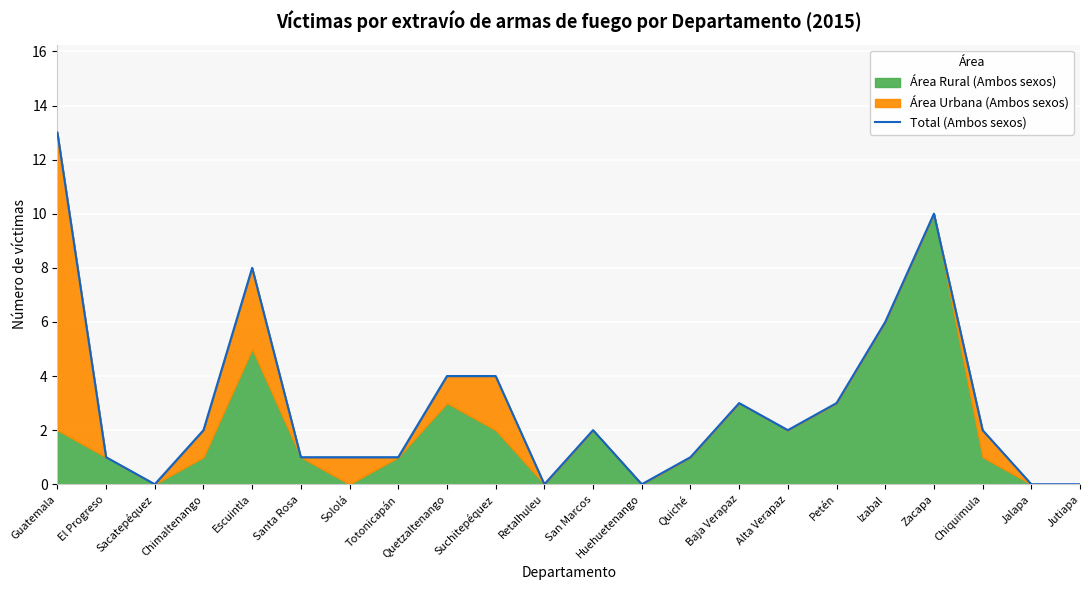

Where does the data first go above 2?

Guatemala